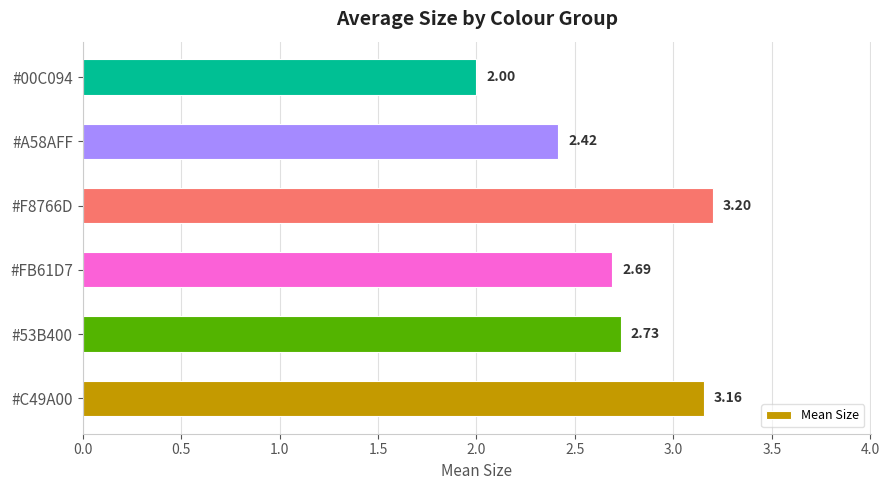

What is the difference between the maximum and minimum values?

1.2